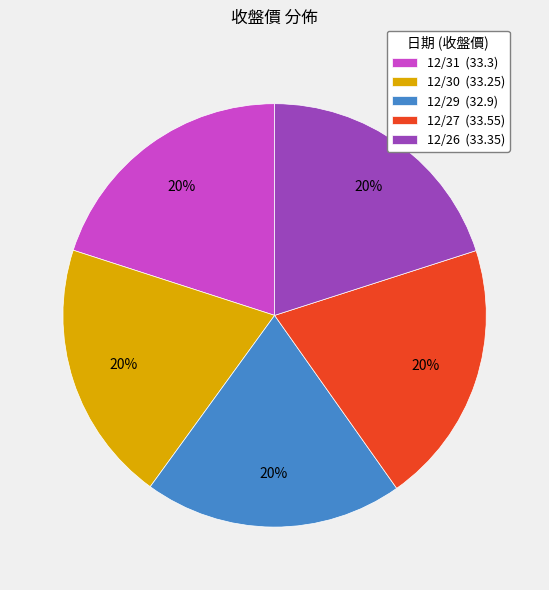

What is the ratio of the value at 12/29 to the value at 12/27?

1.0